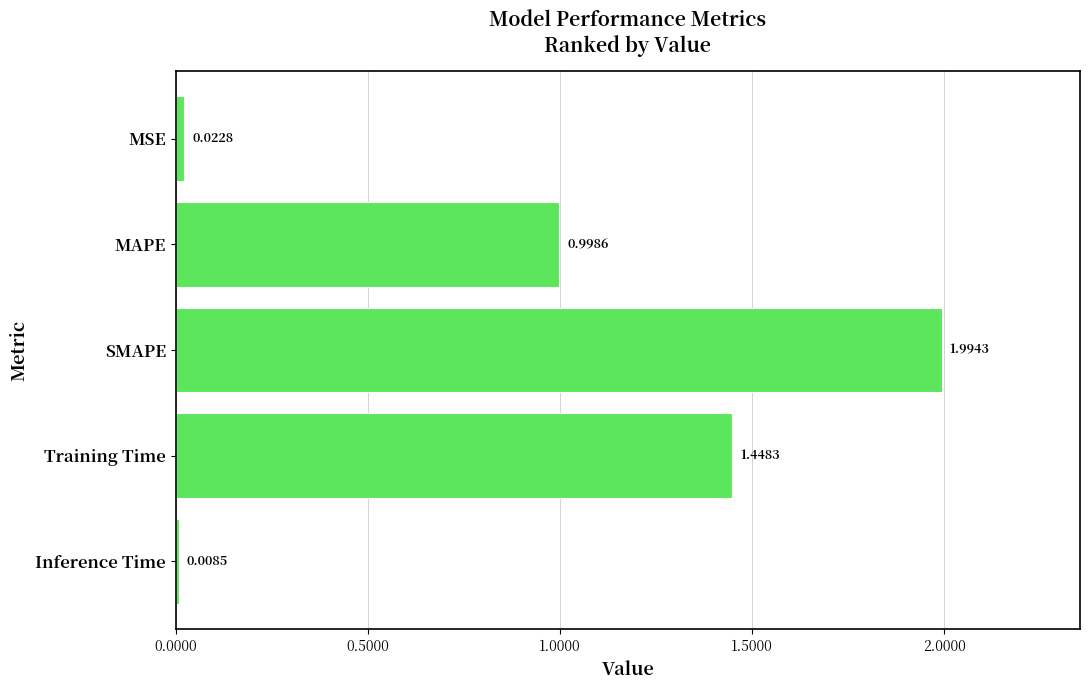

What is the sum of all values?

4.5